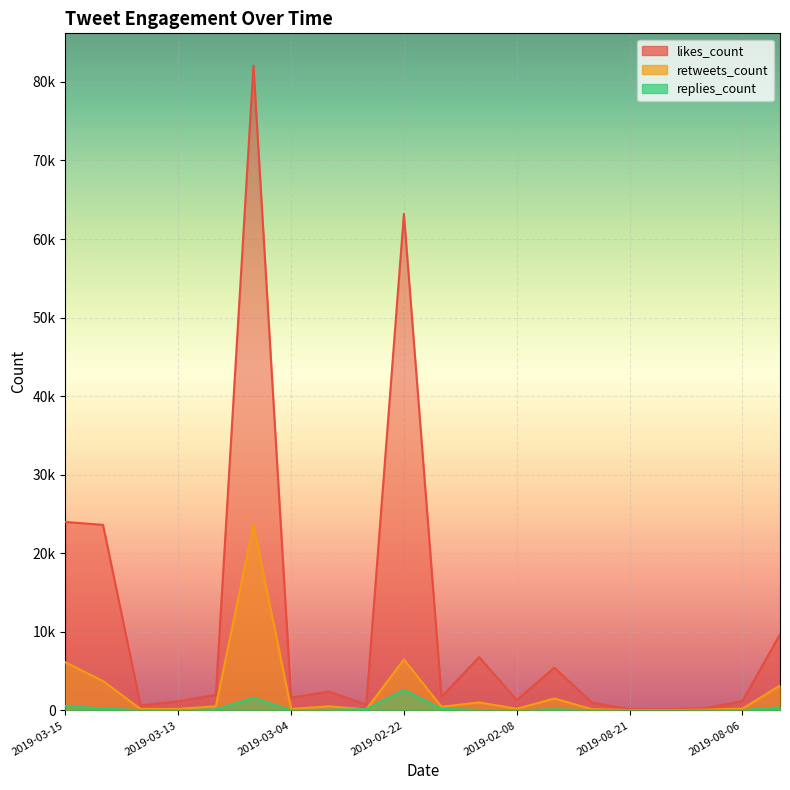

True or false: retweets_count and likes_count cross at least once.

False